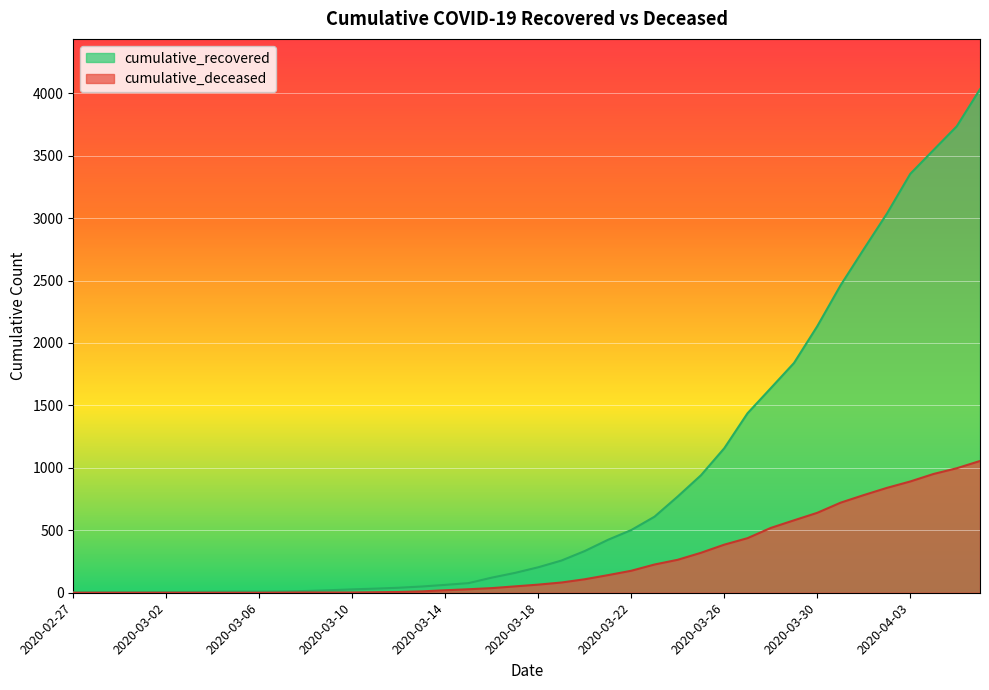

Between 2020-03-11 and 2020-03-26, which series saw the biggest shift?

cumulative_recovered